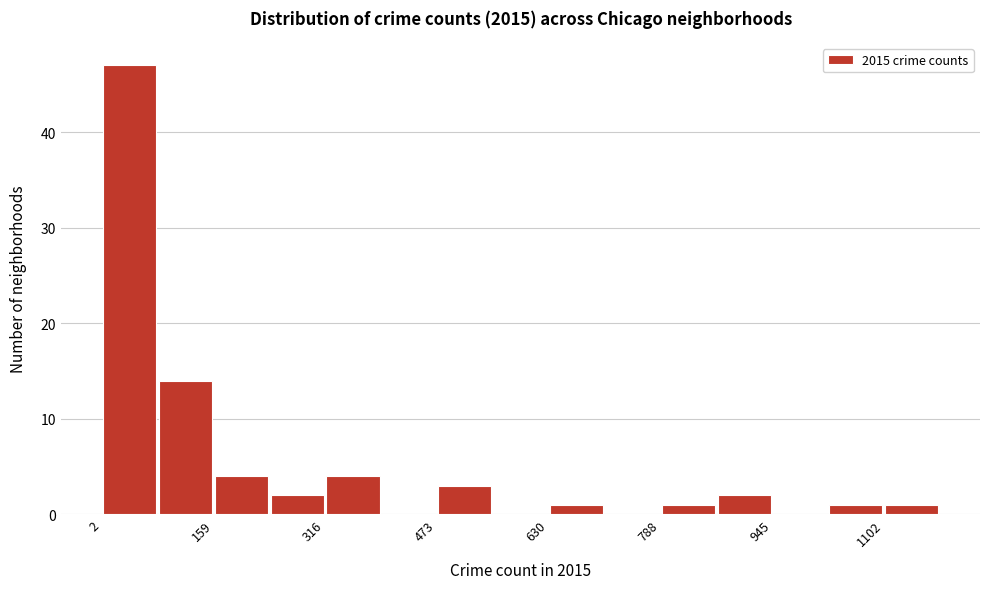

Read against the x-axis, roughly where is the centre of the tallest bar?

40